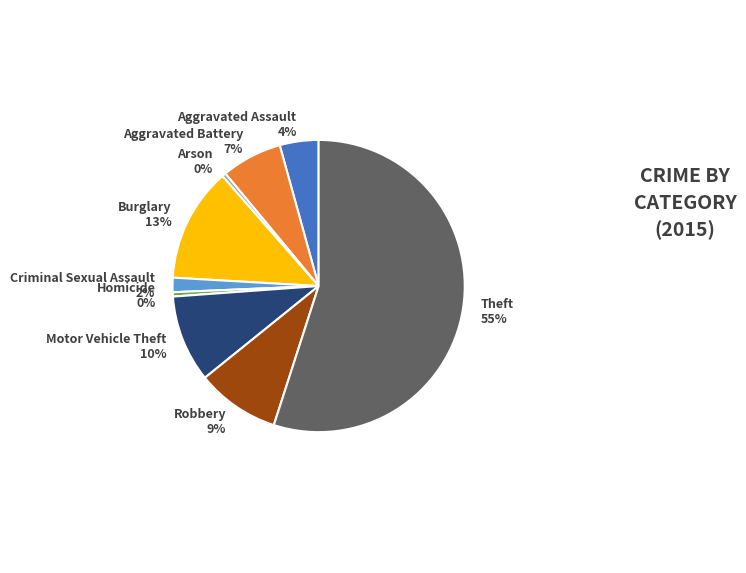

Which category accounts for the majority?

Theft